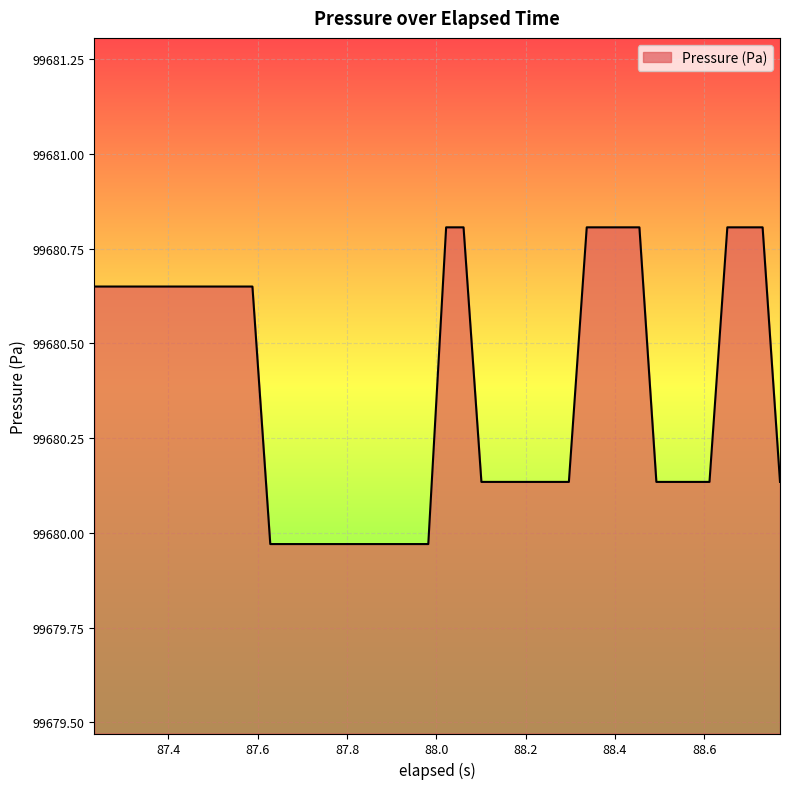

What is the sum of all values?

3987214.9